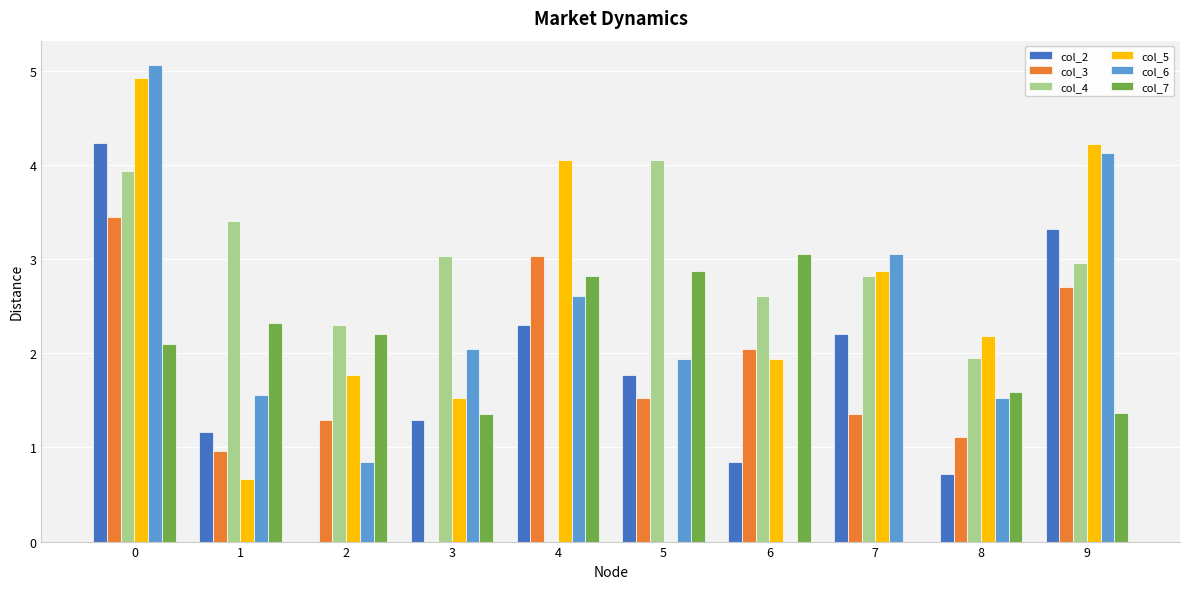

Which series has the largest total across all categories?

col_4